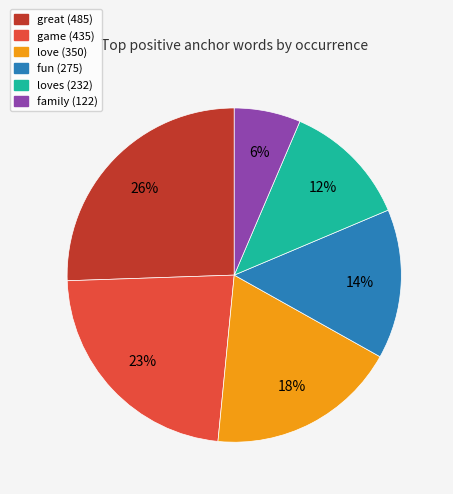

To the nearest percent, what is the average slice percentage?

17%